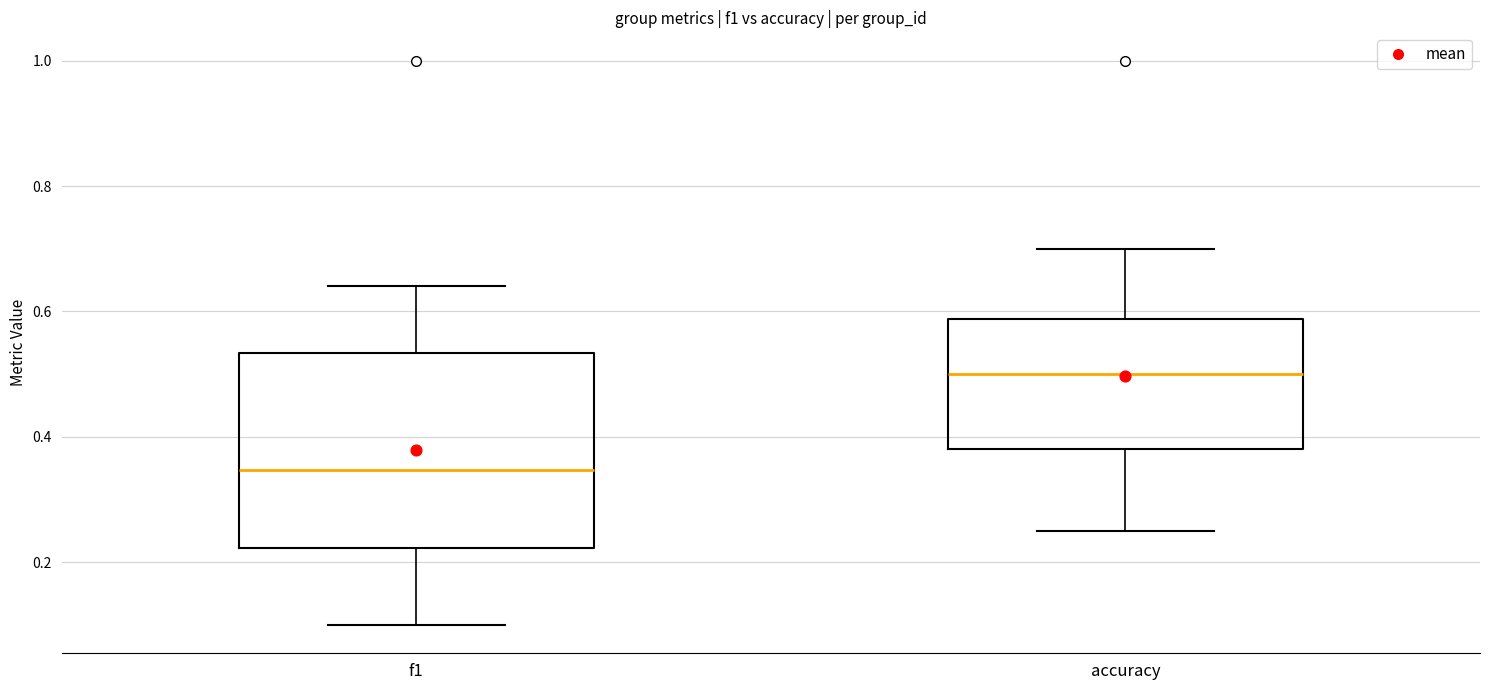

Which box has the lowest median line?

f1